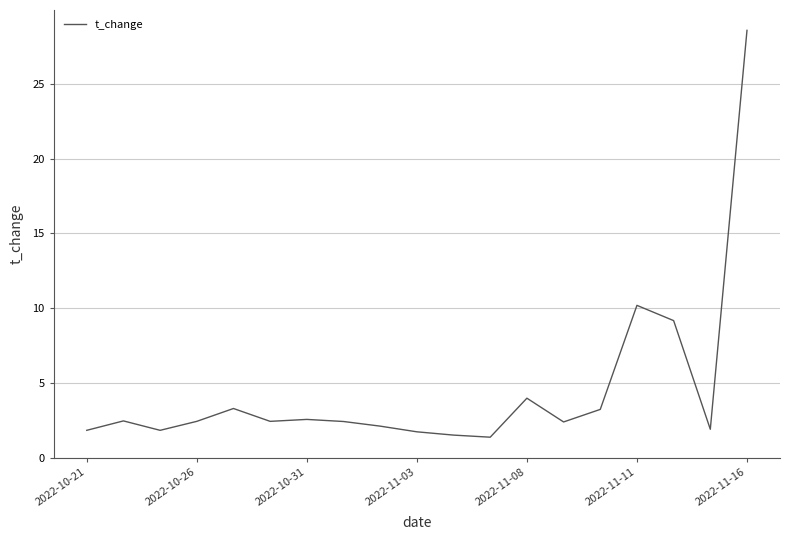

What is the smallest value displayed?

1.4